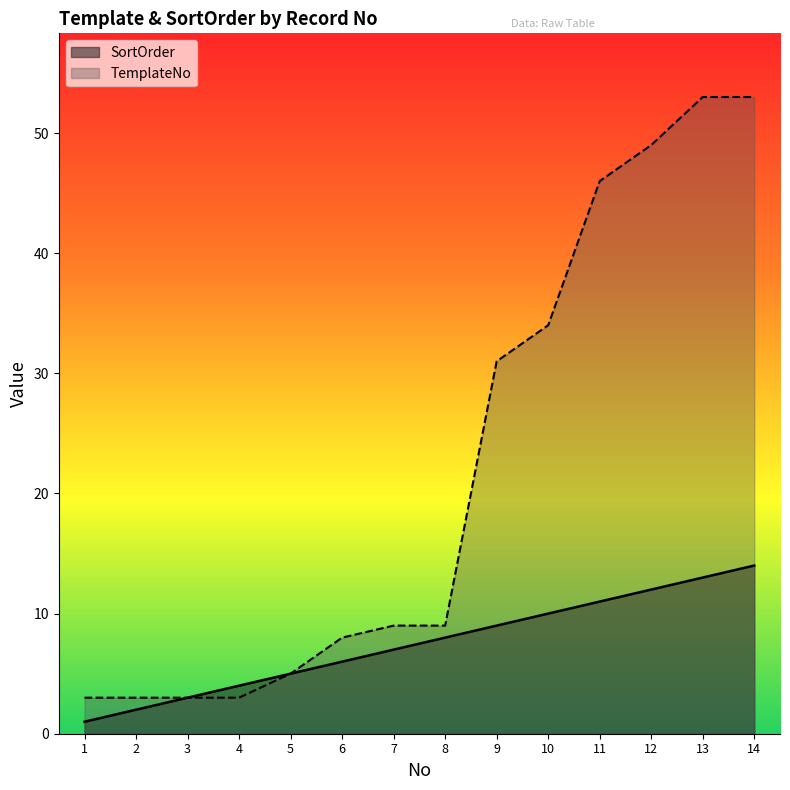

Reading left to right, what are all the values shown in this chart?

SortOrder: 1	2	3	4	5	6	7	8	9	10	11	12	13	14
TemplateNo: 3	3	3	3	5	8	9	9	31	34	46	49	53	53